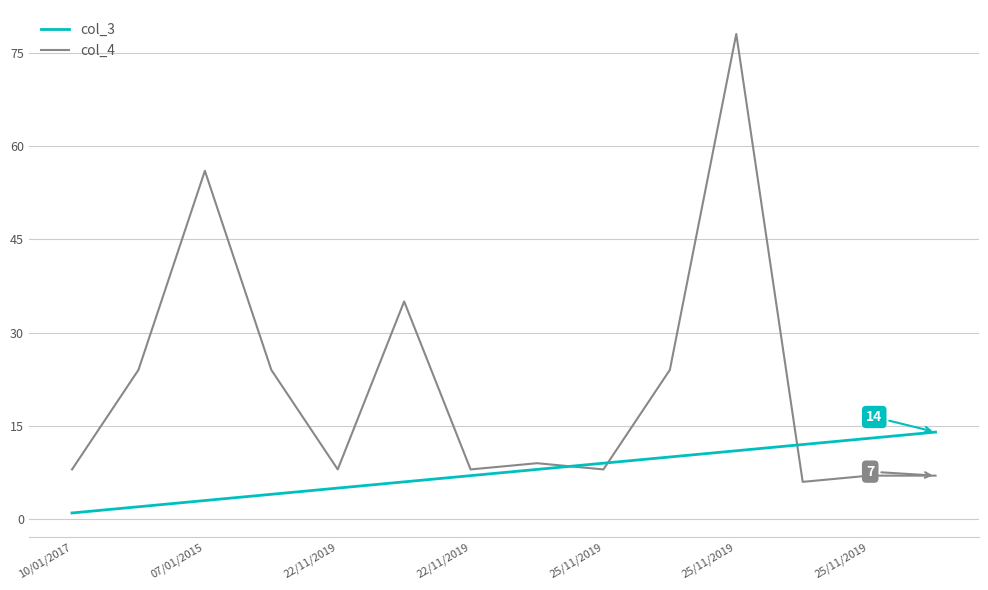

Which series ends up on top after the final intersection of col_4 and col_3?

col_3